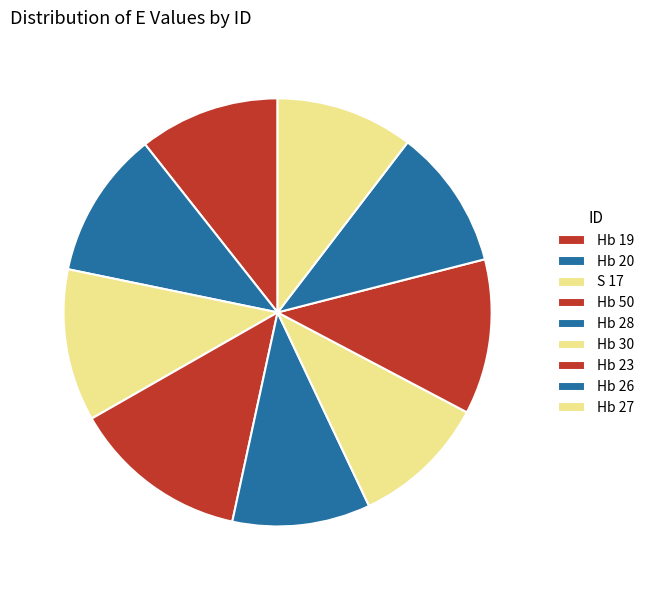

Rank the categories by value from highest to lowest.

Hb 50, Hb 23, S 17, Hb 20, Hb 19, Hb 26, Hb 28, Hb 27, Hb 30